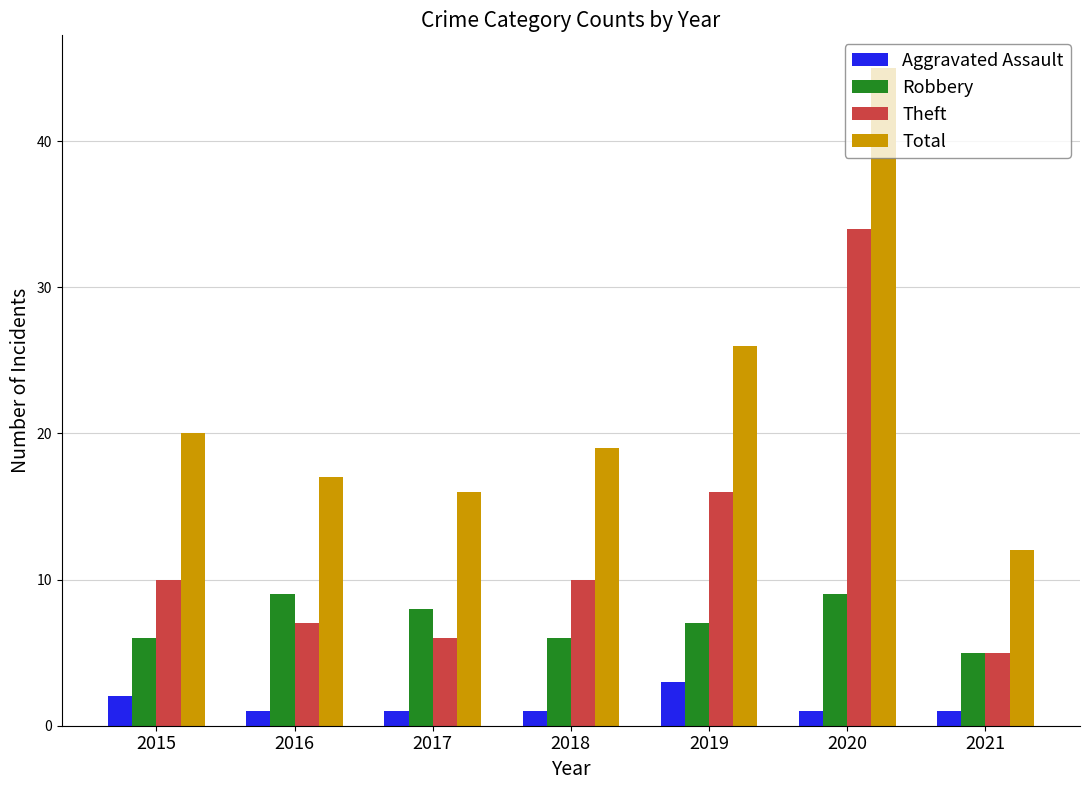

At which category does the chart reach its peak across all series?

2020